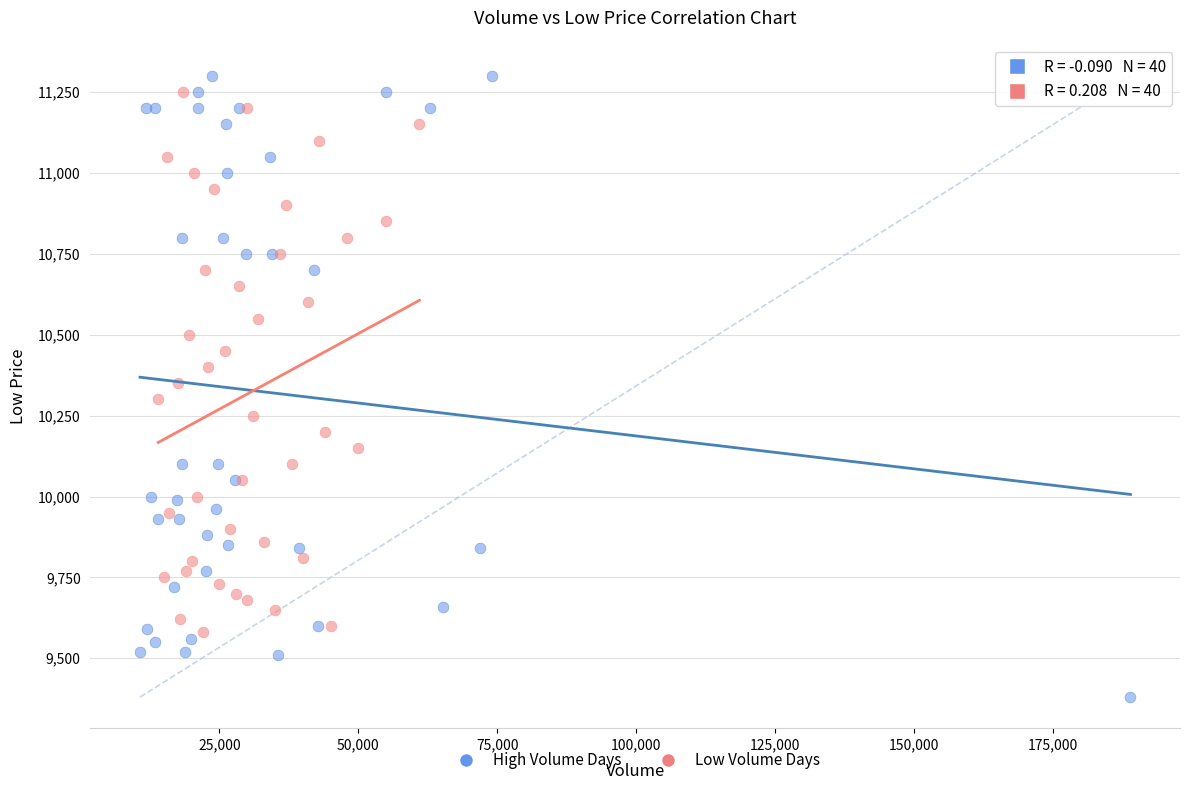

Which series contains the lowest Y value?

High Volume Days